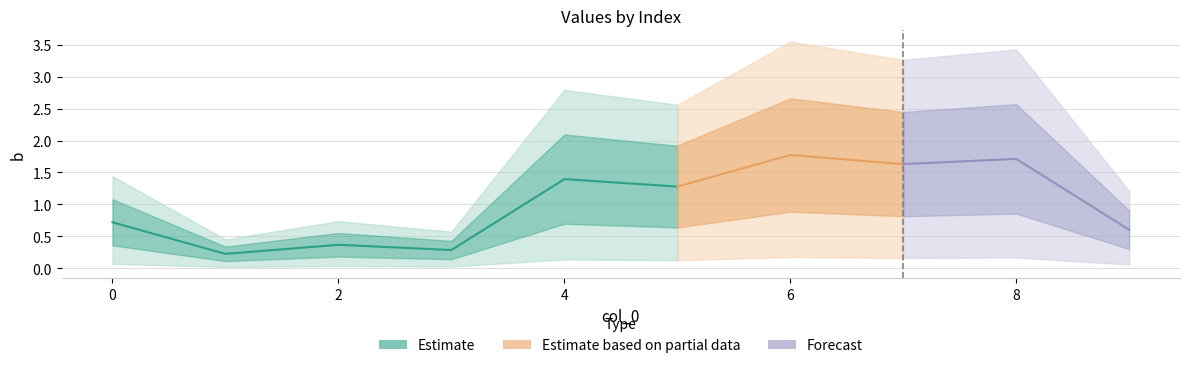

True or false: the data shows 1.4 at 4.

True